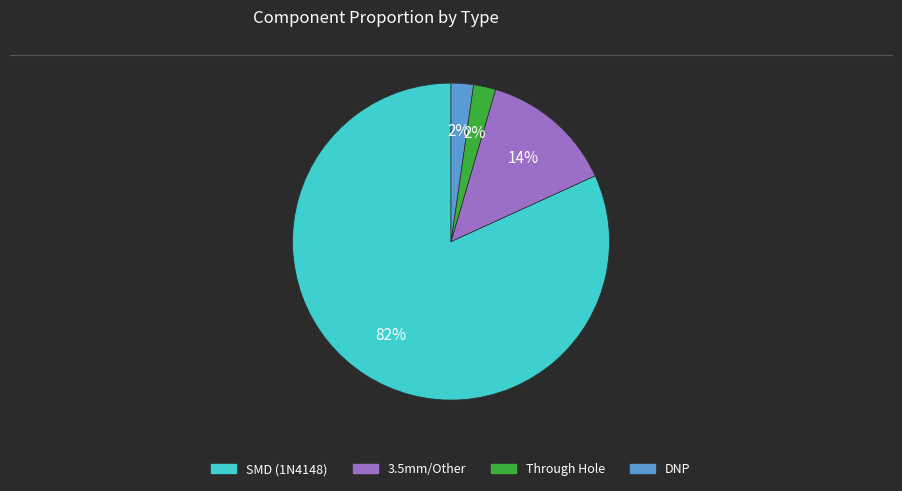

Which has a higher value, SMD (1N4148) or DNP?

SMD (1N4148)